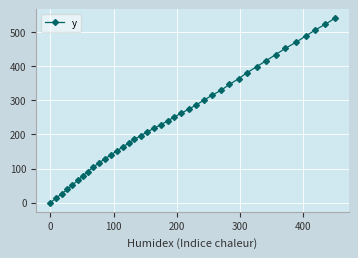

What is the value of the 17th point from the left?

196.8